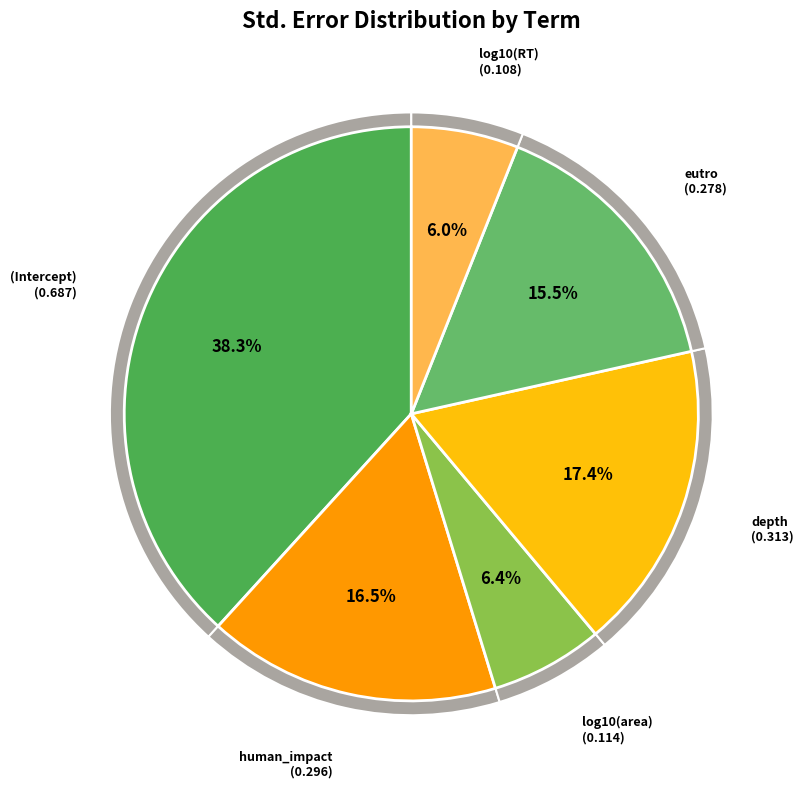

Rank the categories by value from lowest to highest.

log10(RT), log10(area), eutro, human_impact, depth, (Intercept)